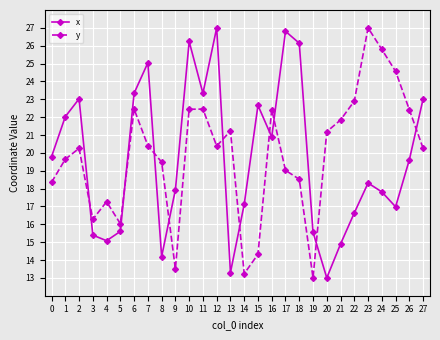

What is the difference between the maximum and minimum values in the y series?

14.0